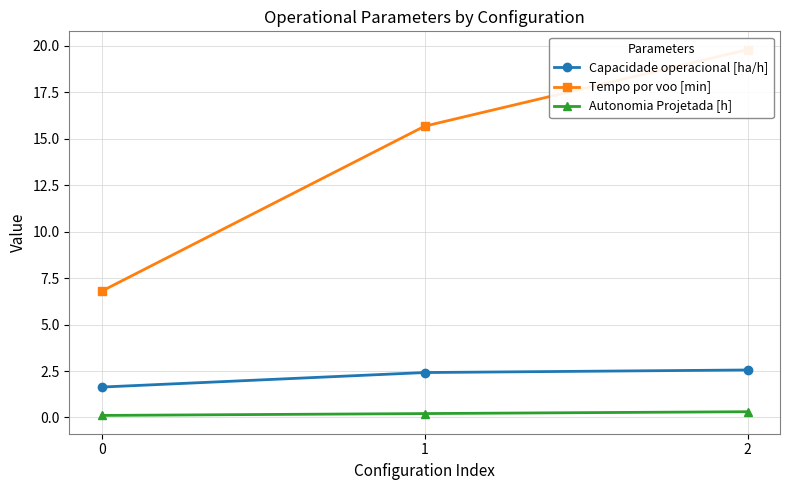

At which label is Tempo por voo [min] closest to 13?

1